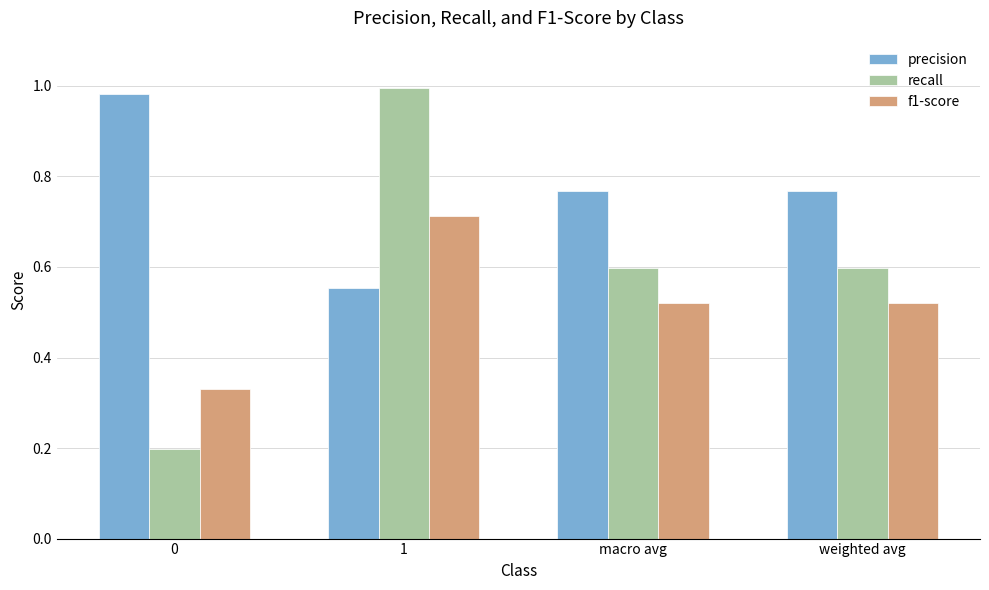

At which category is the sum across all series the highest?

1